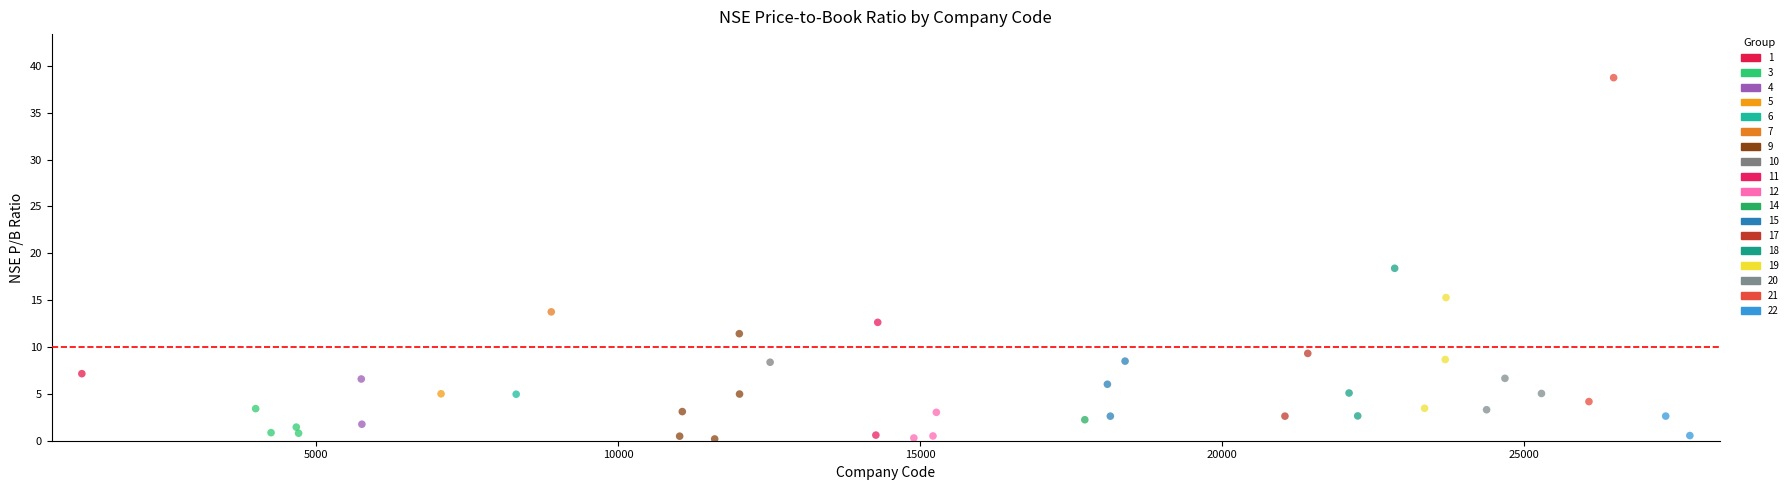

What are all the series names shown in the legend?

1, 3, 4, 5, 6, 7, 9, 10, 11, 12, 14, 15, 17, 18, 19, 20, 21, 22